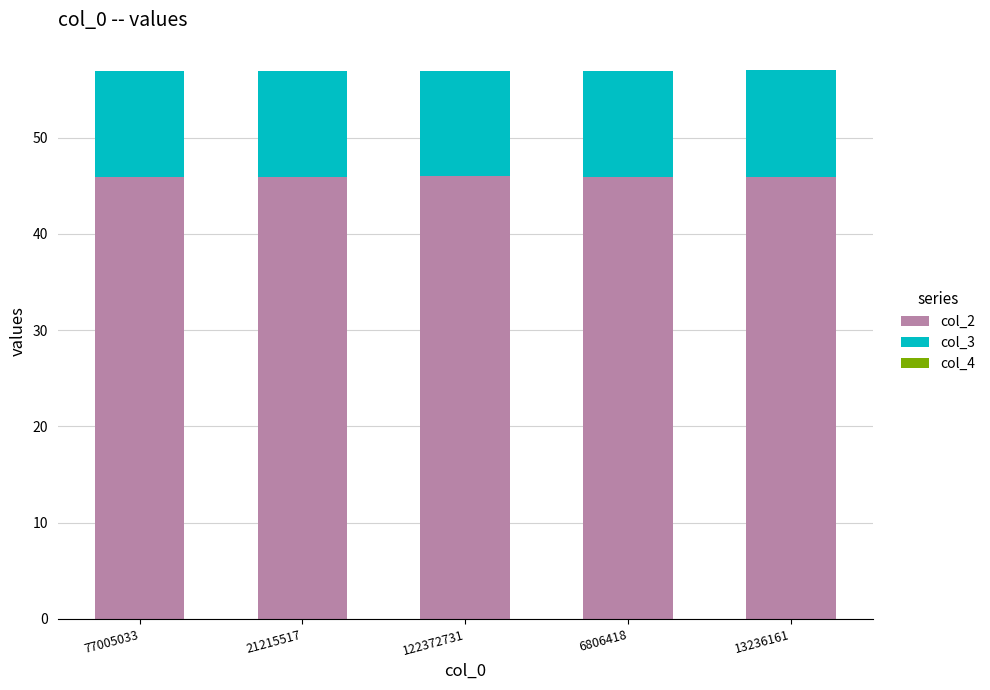

Is it true that col_2 equals 74.7 at 21215517?

False